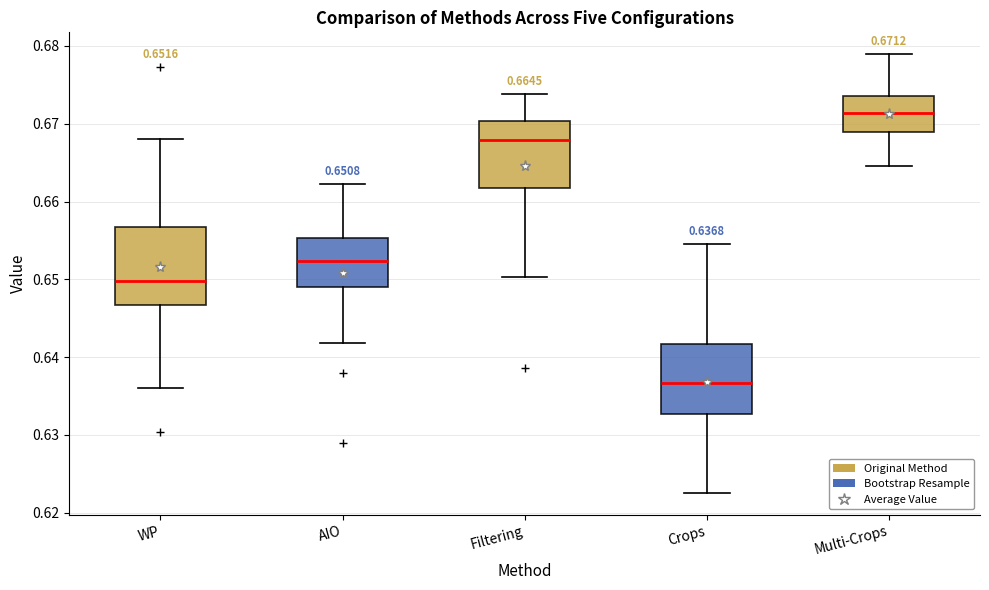

Which box's median line is the highest?

Multi-Crops